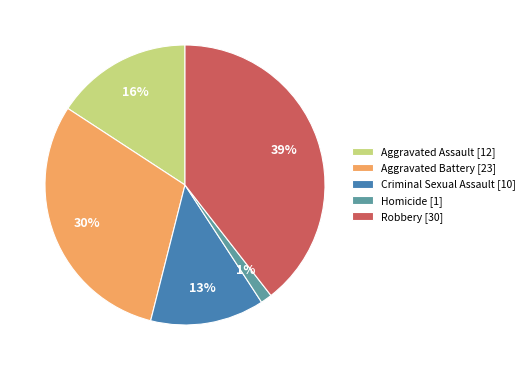

Which slice is the largest?

Robbery